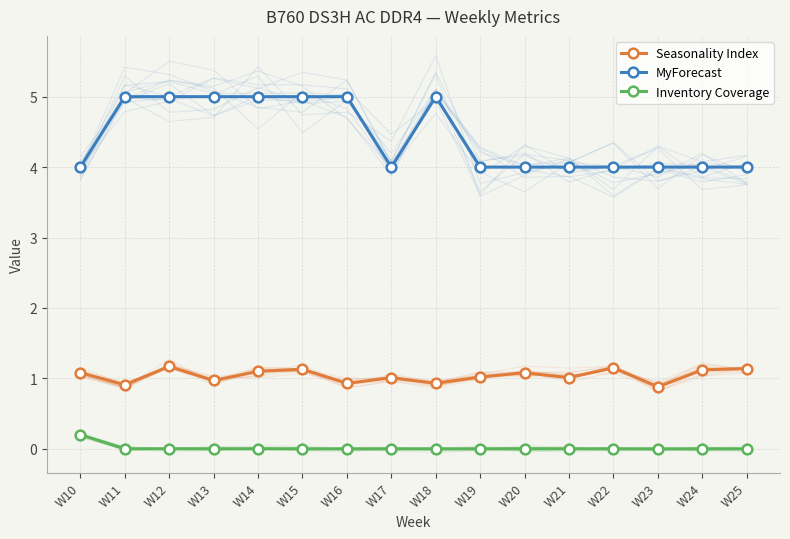

True or false: MyForecast has more than 1 interior local peaks.

False